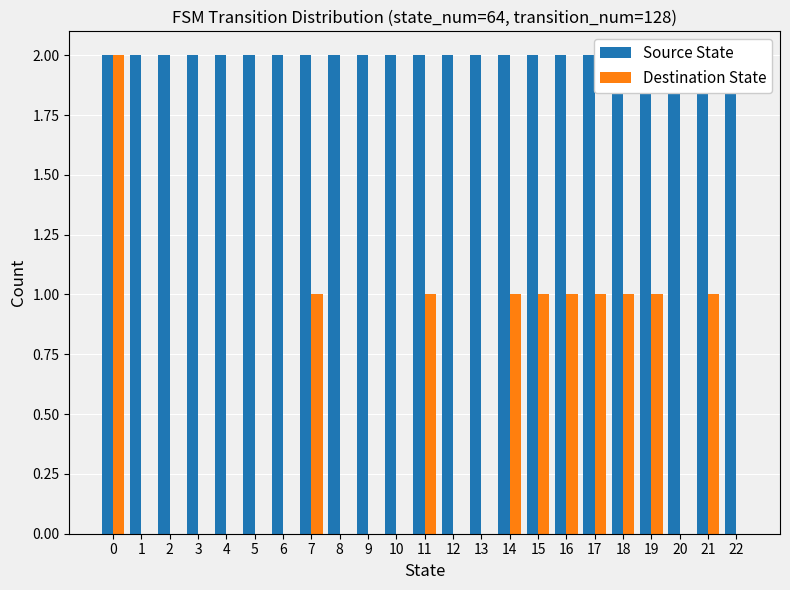

Which series has the largest total across all categories?

Source State